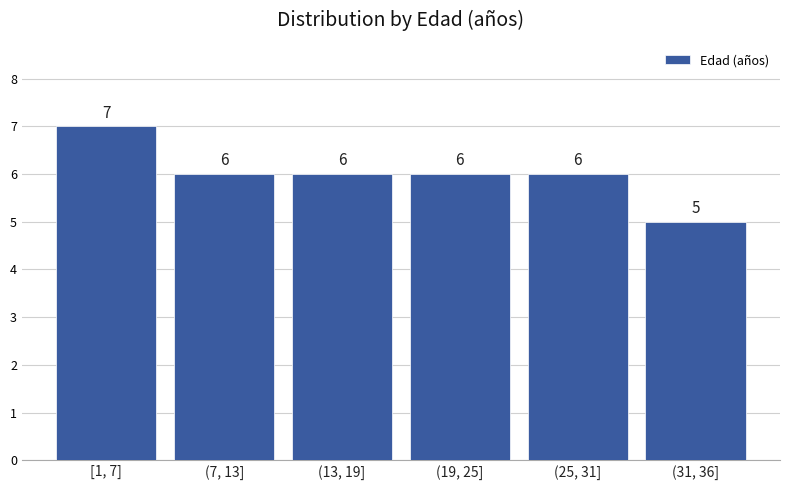

Reading left to right, extract all data points from this chart.

7	6	6	6	6	5